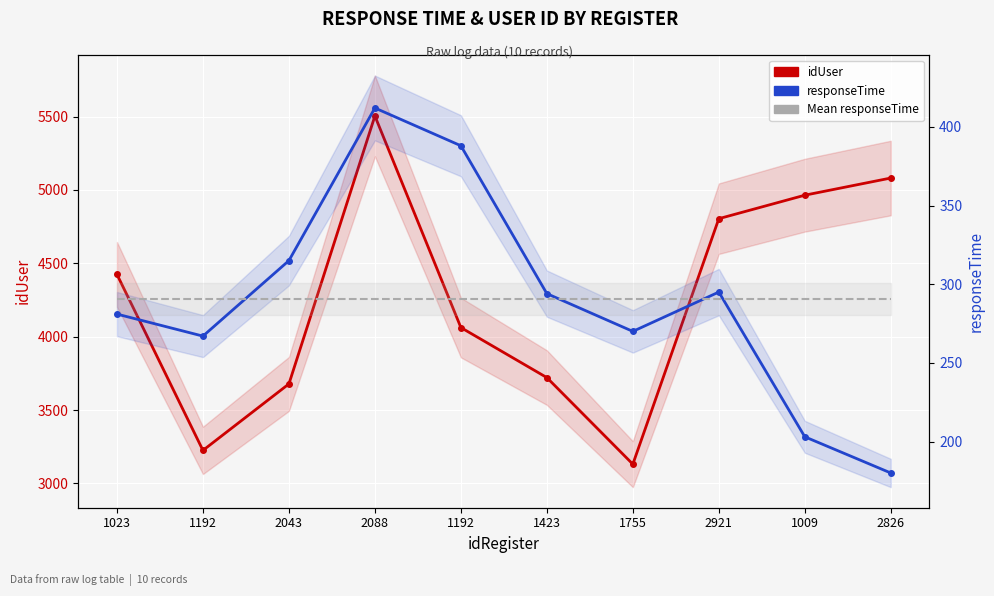

Read the Mean responseTime value at 1192.

290.5